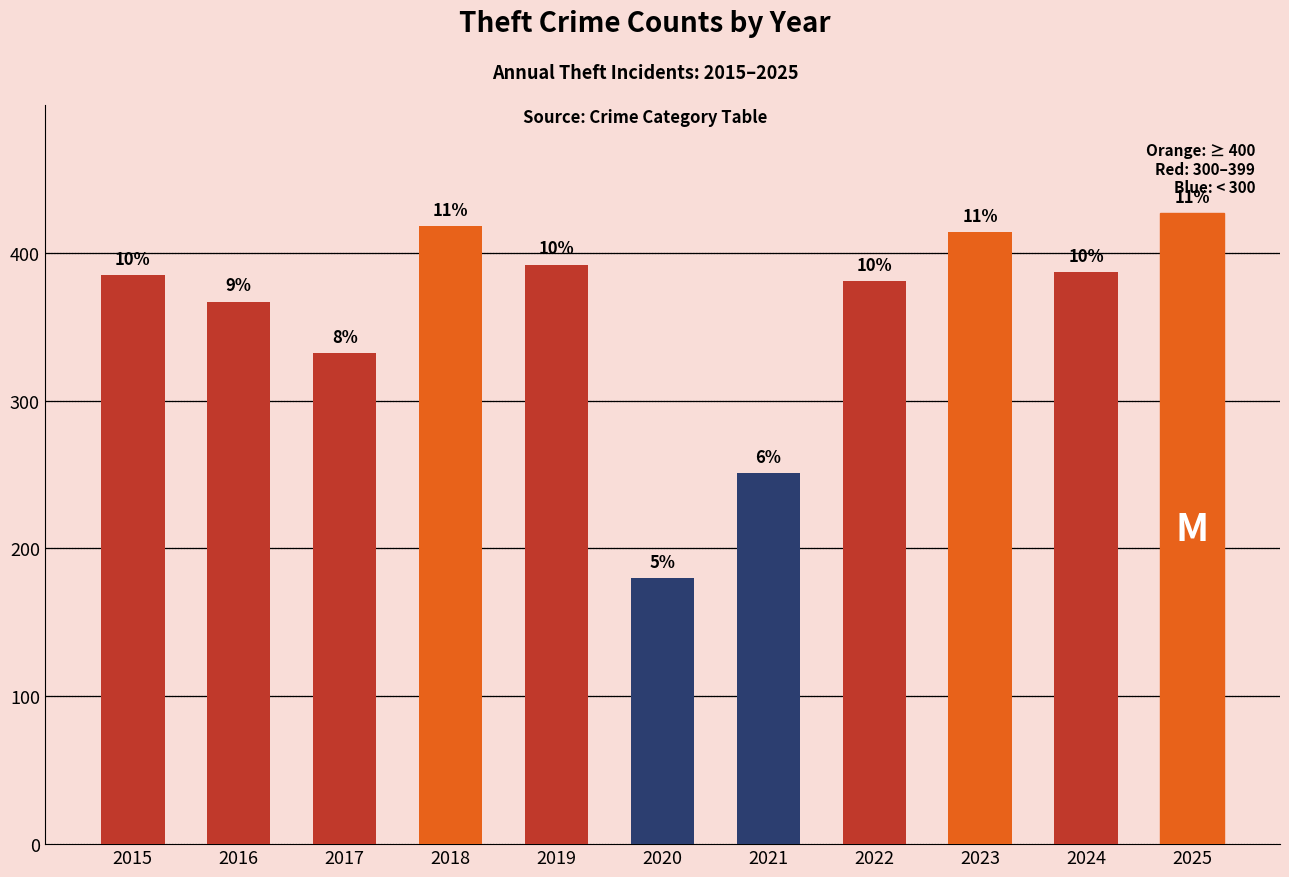

Reading right to left, transcribe all the data shown in this chart.

2025=427	2024=387	2023=414	2022=381	2021=251	2020=180	2019=392	2018=418	2017=332	2016=367	2015=385